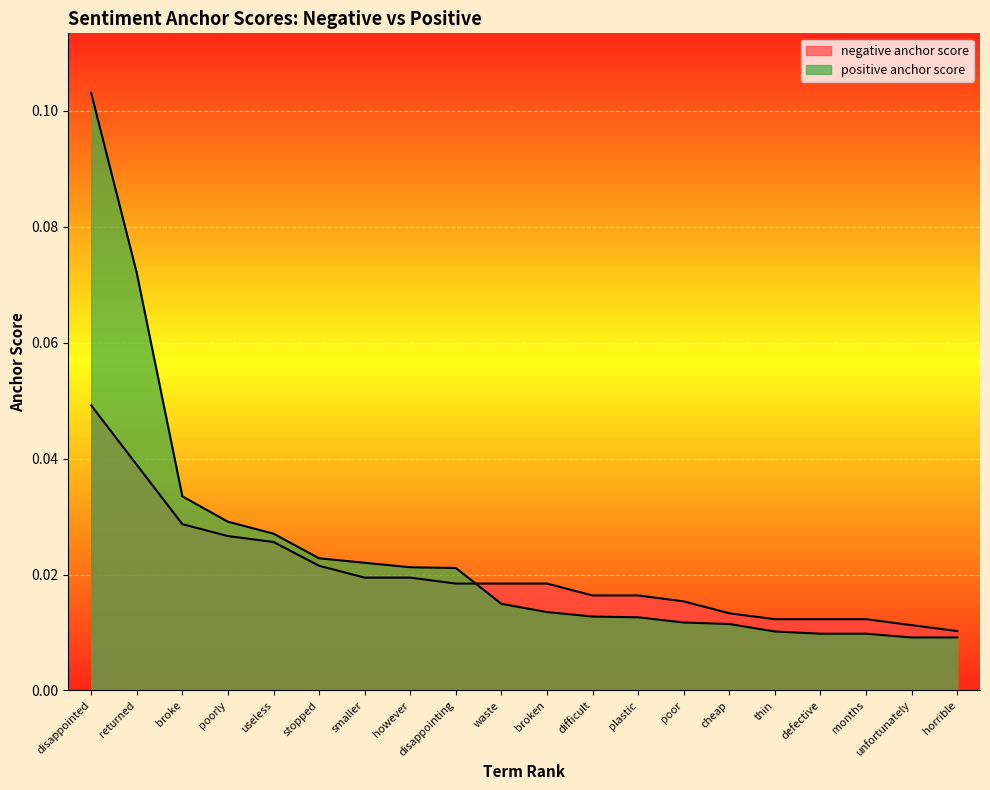

How many series are shown in this chart?

2